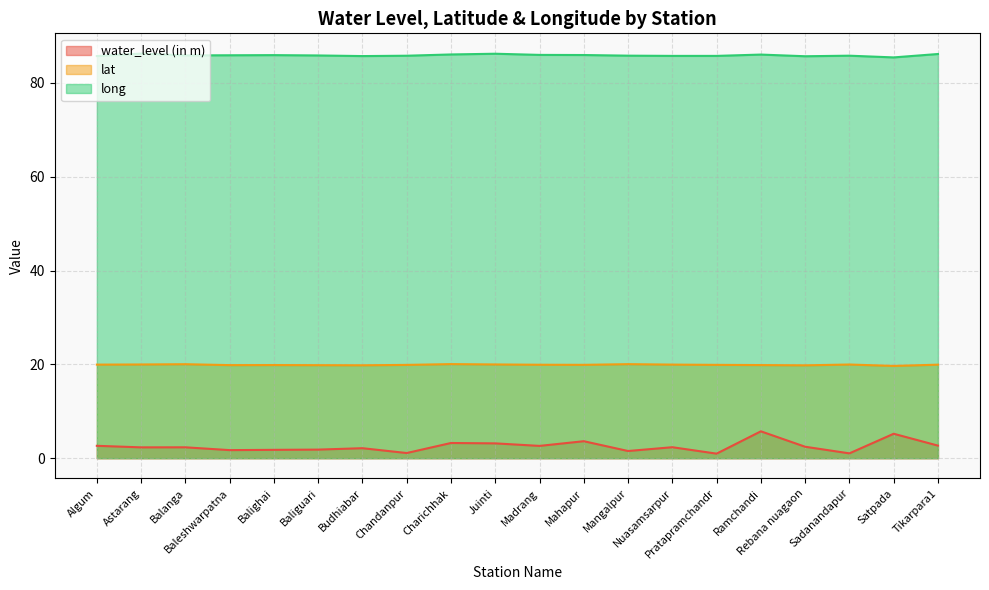

At which category does water_level (in m) reach its first local peak?

Balanga